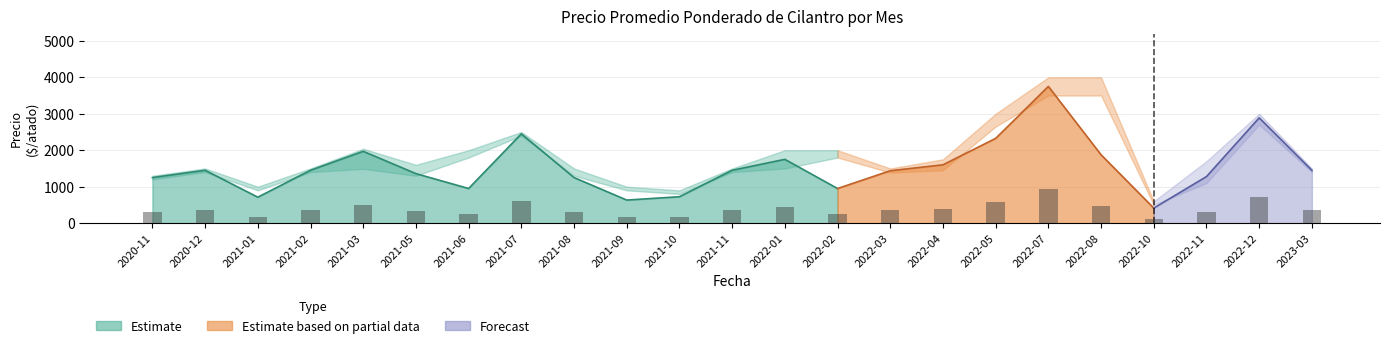

At which label does Precio minimo first exceed 1400?

2021-03